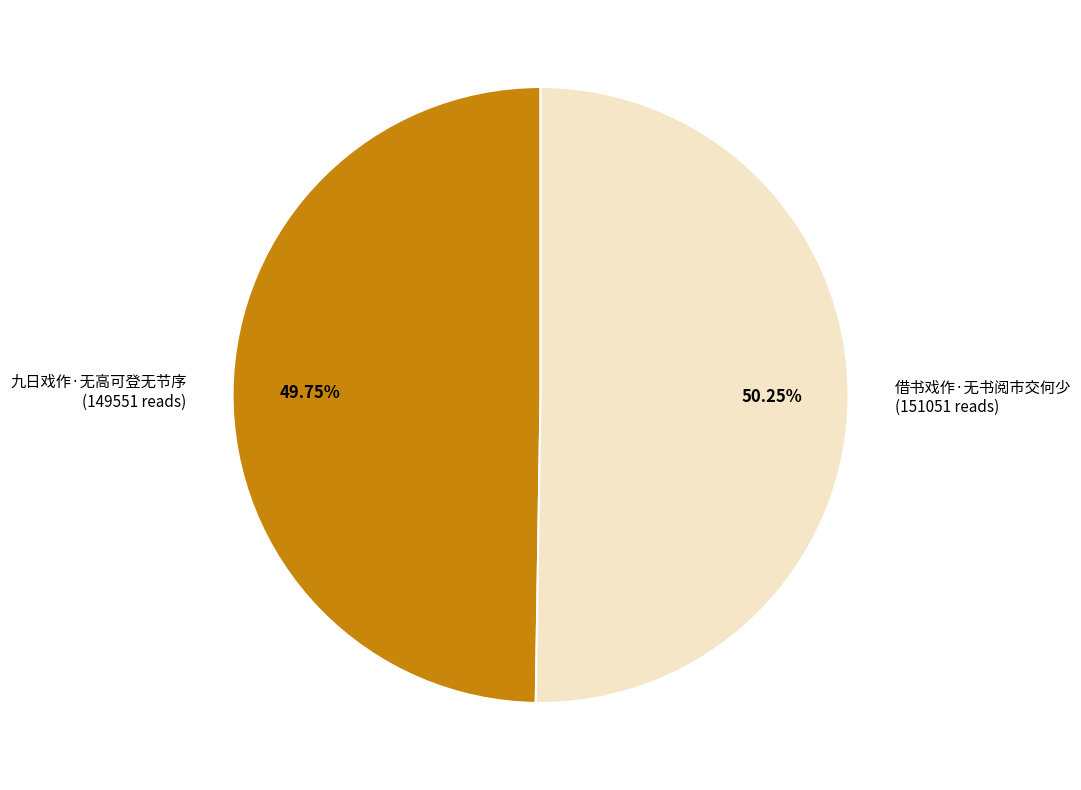

Is there any slice that represents more than half of the pie?

Yes